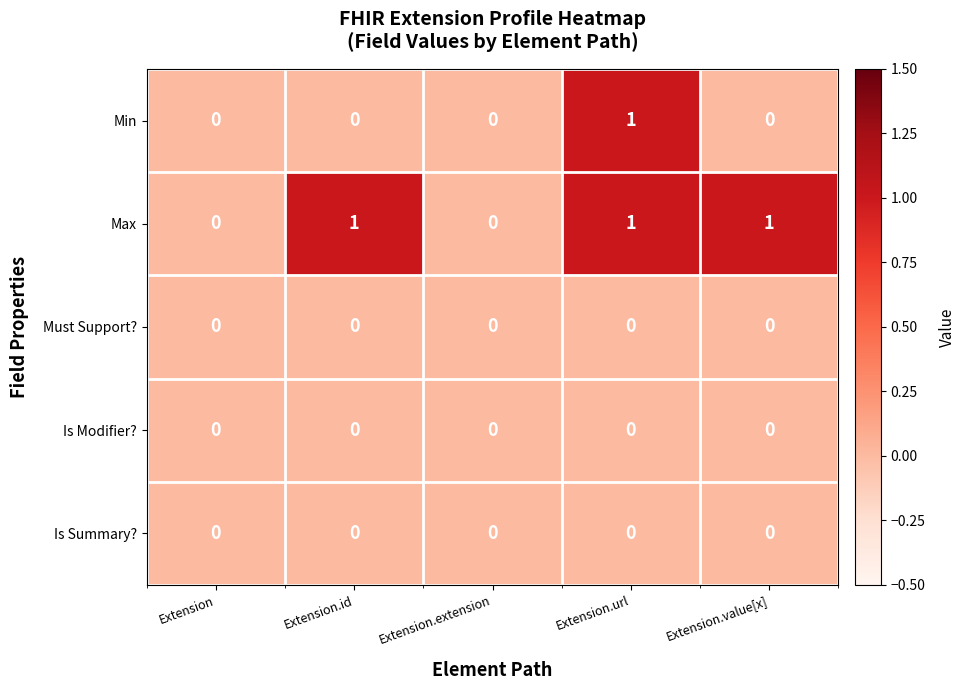

The Max series shows 1 at Extension.value[x]. True or false?

True